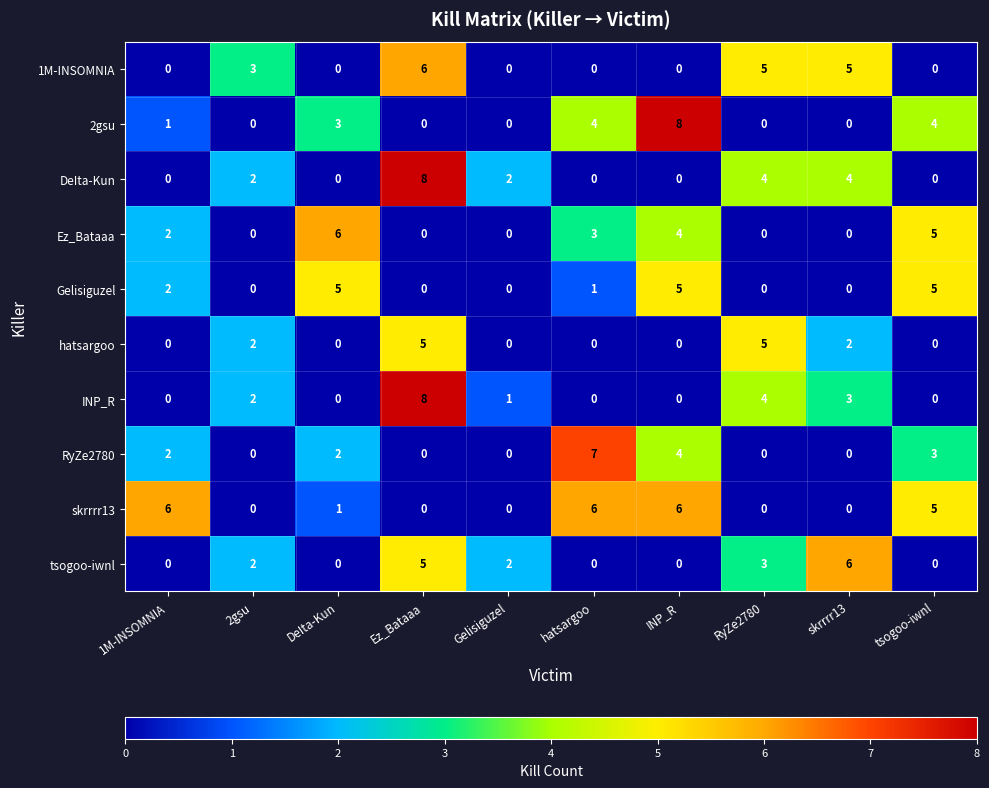

What is the spread (max minus min) of values at skrrrr13?

6